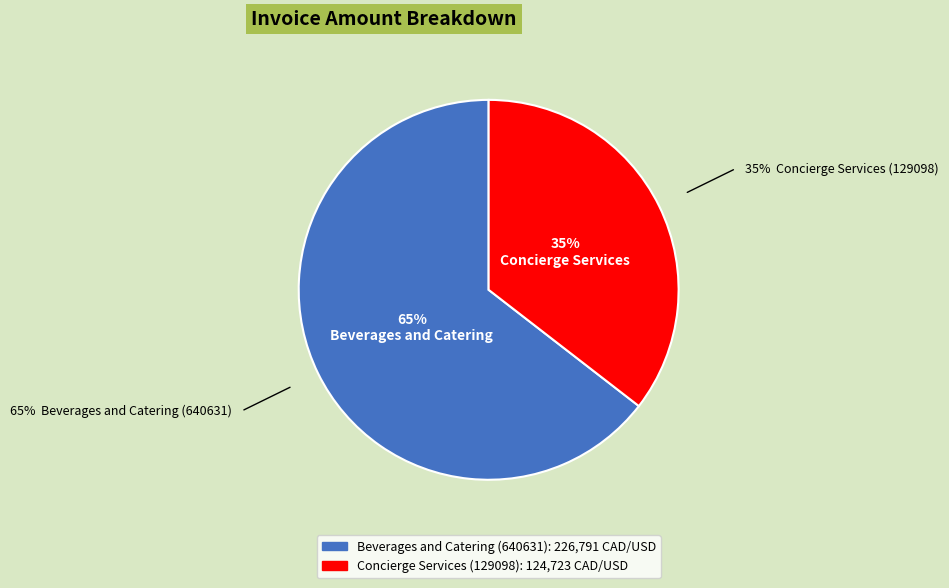

Between Concierge Services (129098) and Beverages and Catering (640631), which is larger?

Beverages and Catering (640631)